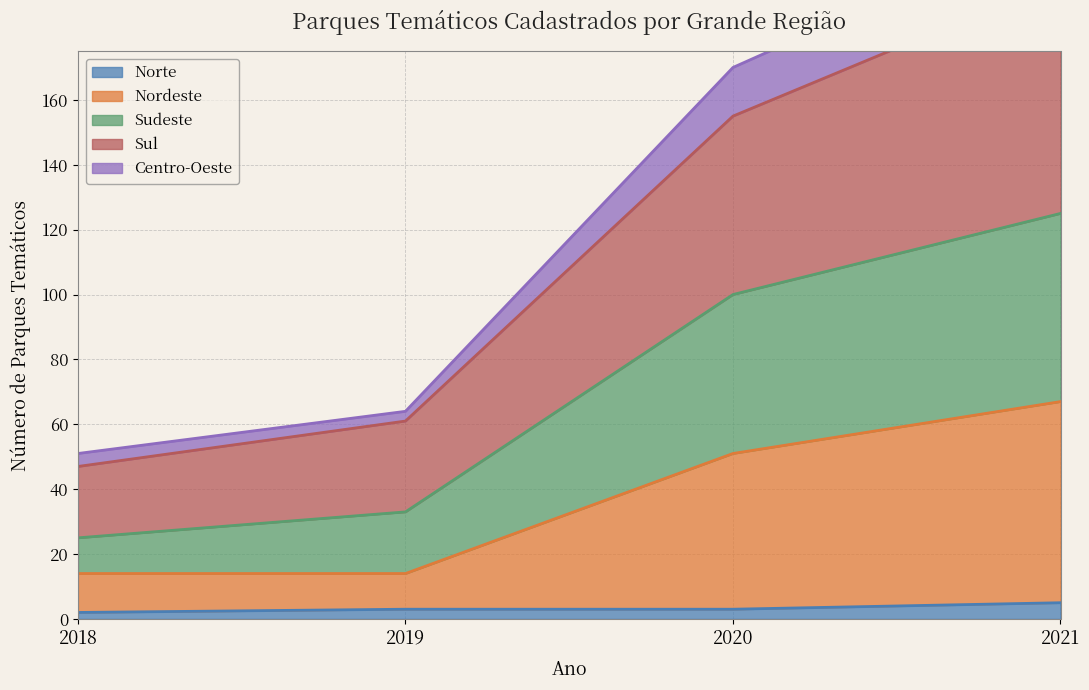

What is the difference between the maximum and second lowest values in the Centro-Oeste series?

151